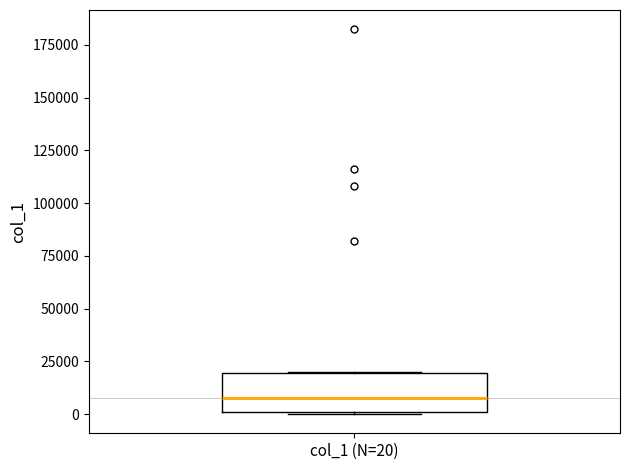

Transcribe this box plot: give where the median line is, the range the box spans, and where the two whiskers end, as read against the y-axis. The values are not printed on the chart, so give them approximately, as read against the axis.

median 10000, box 0 to 20000, whiskers 0 to 20000